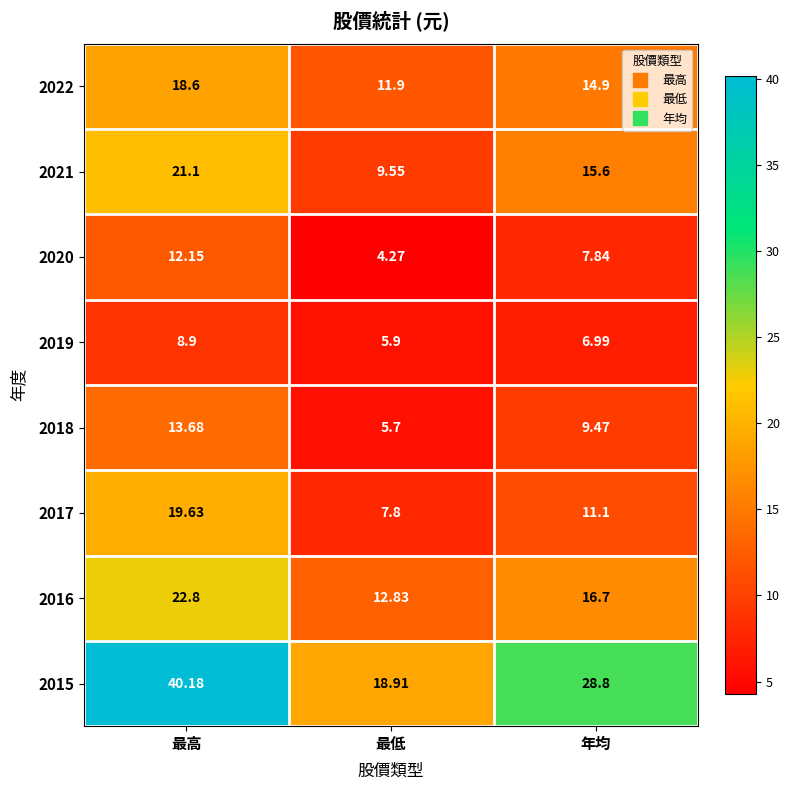

At which label does 2016 first exceed 16?

最高